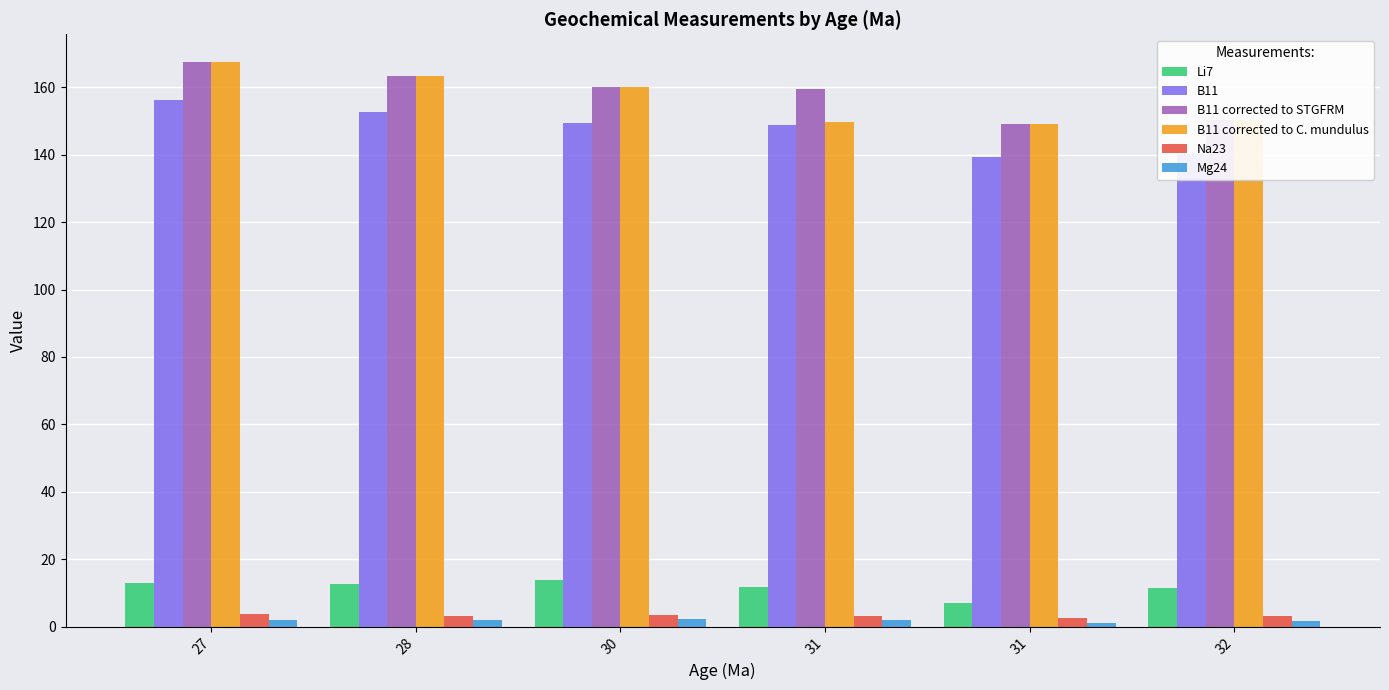

What are all the series names shown in the legend?

Li7, B11, B11 corrected to STGFRM, B11 corrected to C. mundulus, Na23, Mg24